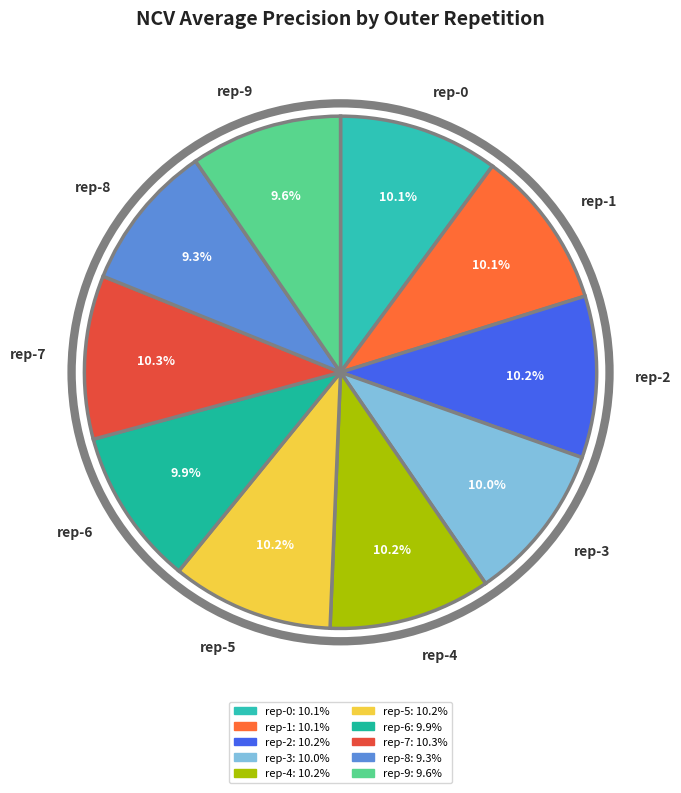

Does any single category account for the majority?

No